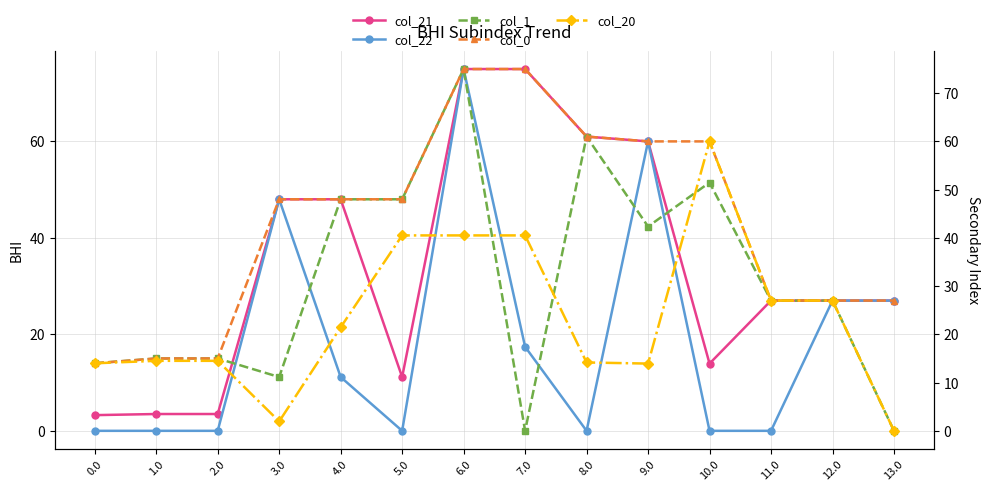

Which has a higher value, 13.0 or 10.0?

13.0